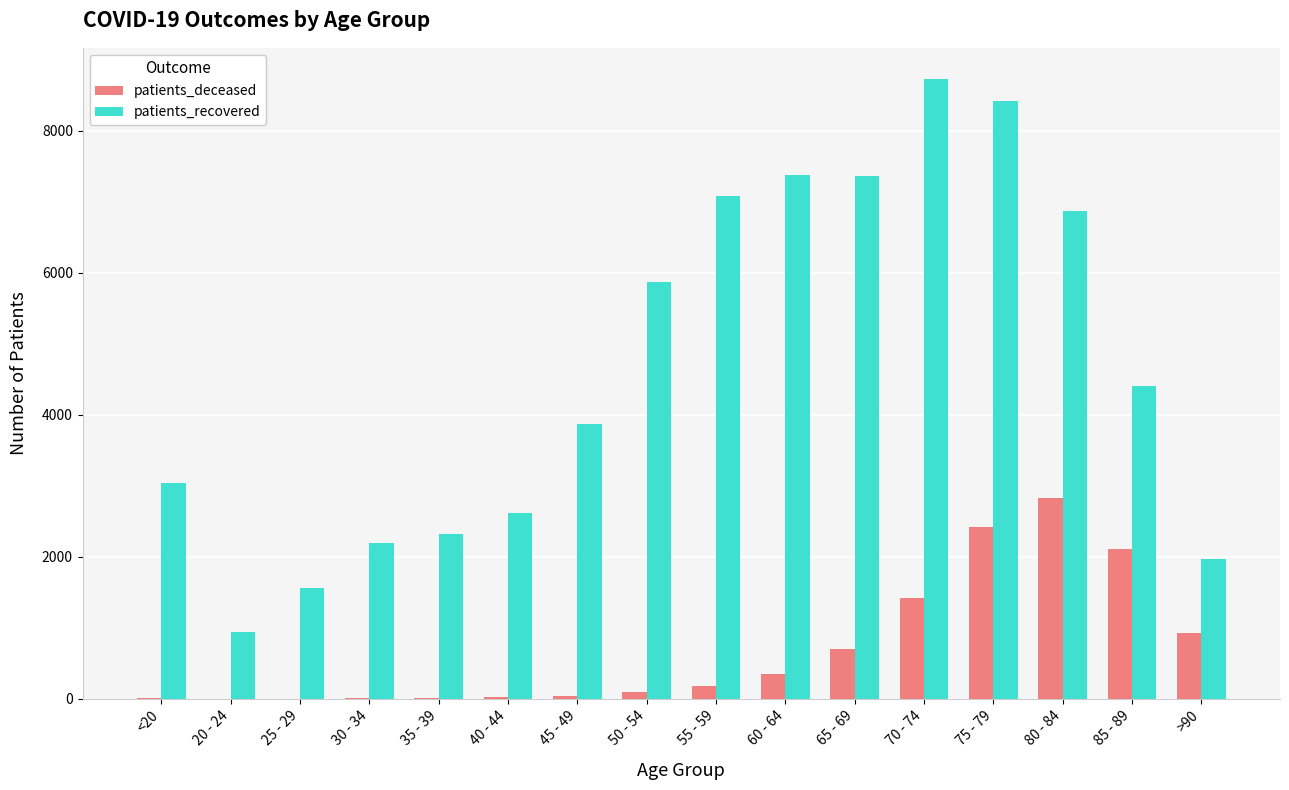

At which label is patients_recovered closest to 4832?

85 - 89